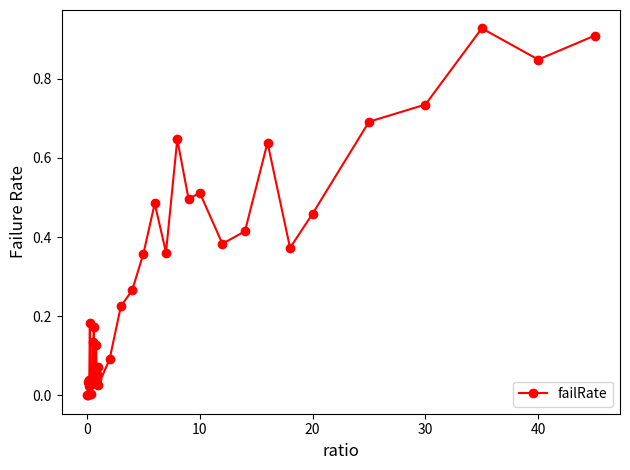

True or false: there are more than 1 points higher than both neighbors.

True